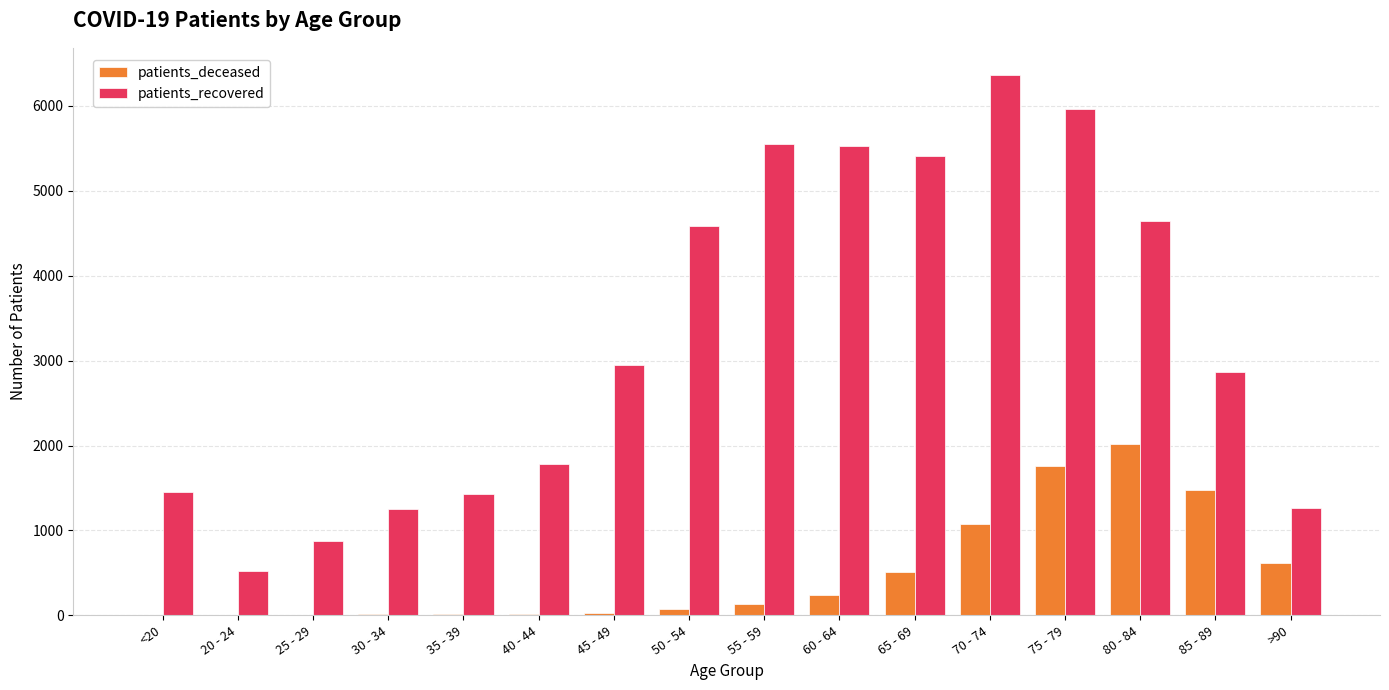

Between 30 - 34 and >90, which series saw the biggest shift?

patients_deceased